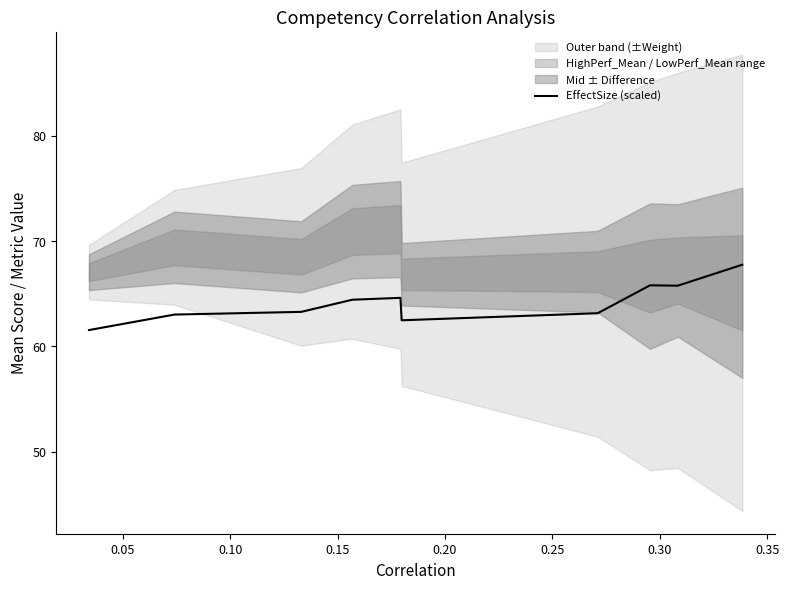

Reading left to right, transcribe all the data shown in this chart.

61.5	63.0	63.3	64.4	64.6	62.5	63.1	65.8	65.8	67.8